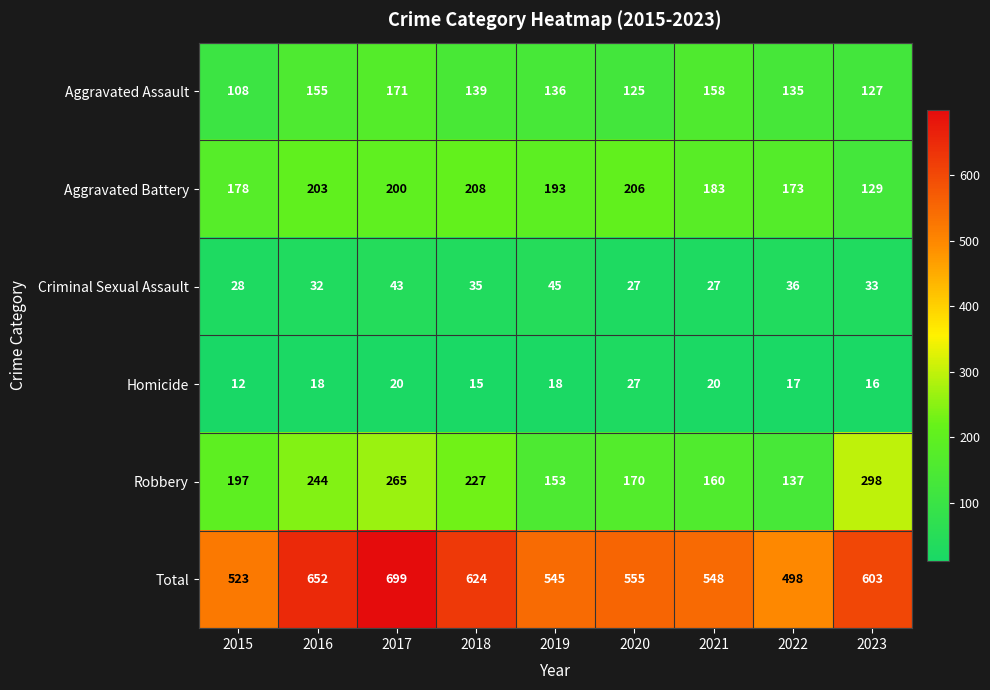

Rank the series at 2023 from lowest to highest value.

Homicide, Criminal Sexual Assault, Aggravated Assault, Aggravated Battery, Robbery, Total